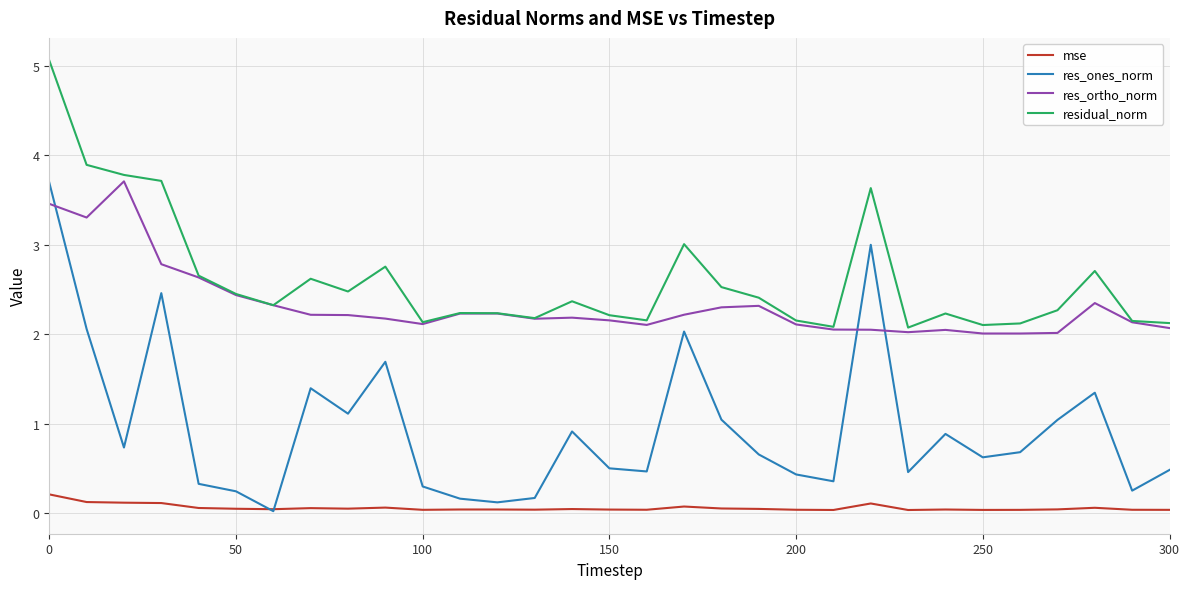

True or false: res_ortho_norm has more than 1 interior local peaks.

True